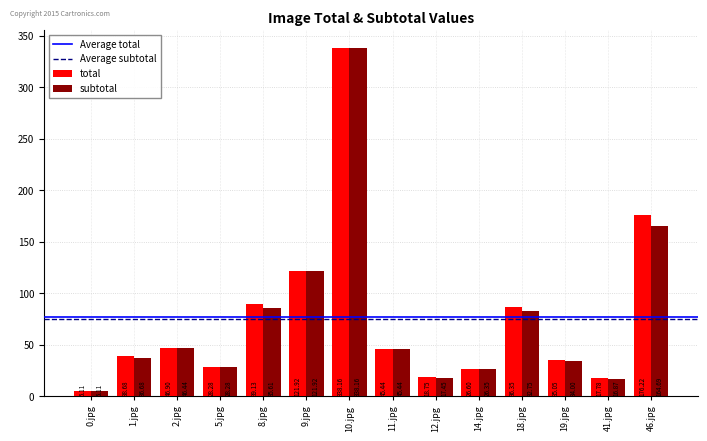

At which label does subtotal reach its peak?

10.jpg